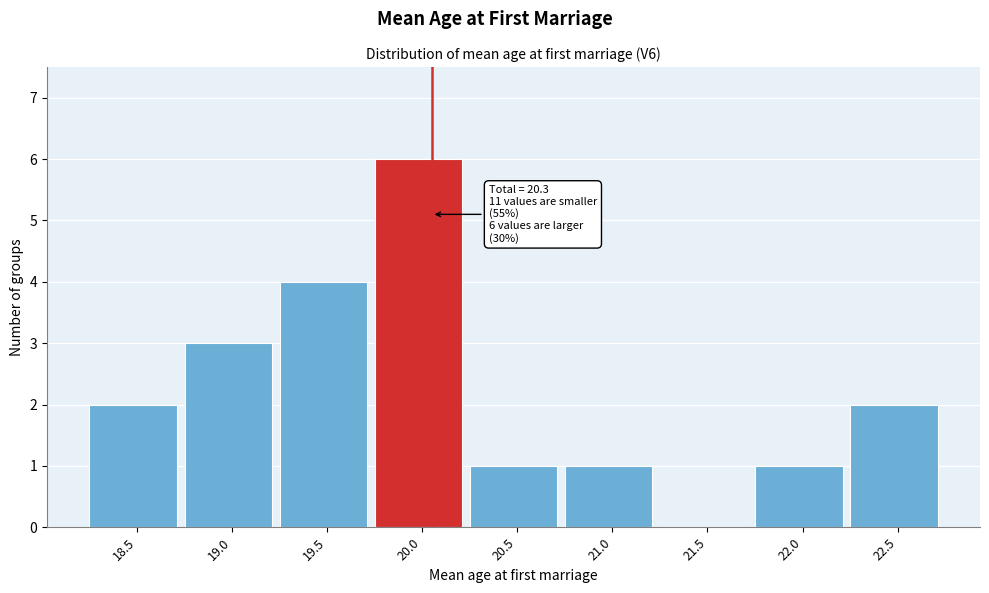

Reading right to left, what are all the values shown in this chart?

22.5=2	22.0=1	21.5=0	21.0=1	20.5=1	20.0=6	19.5=4	19.0=3	18.5=2